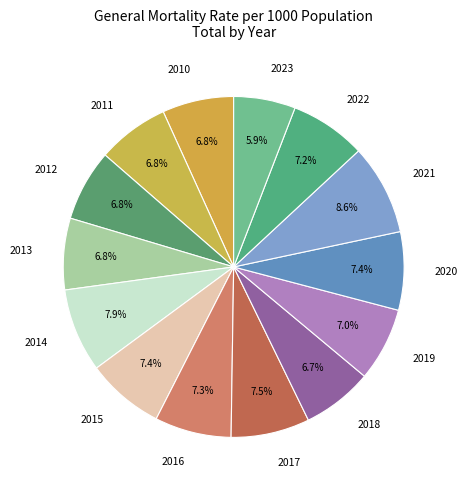

To the nearest percent, what is the combined percentage of 2020 and 2021?

16%